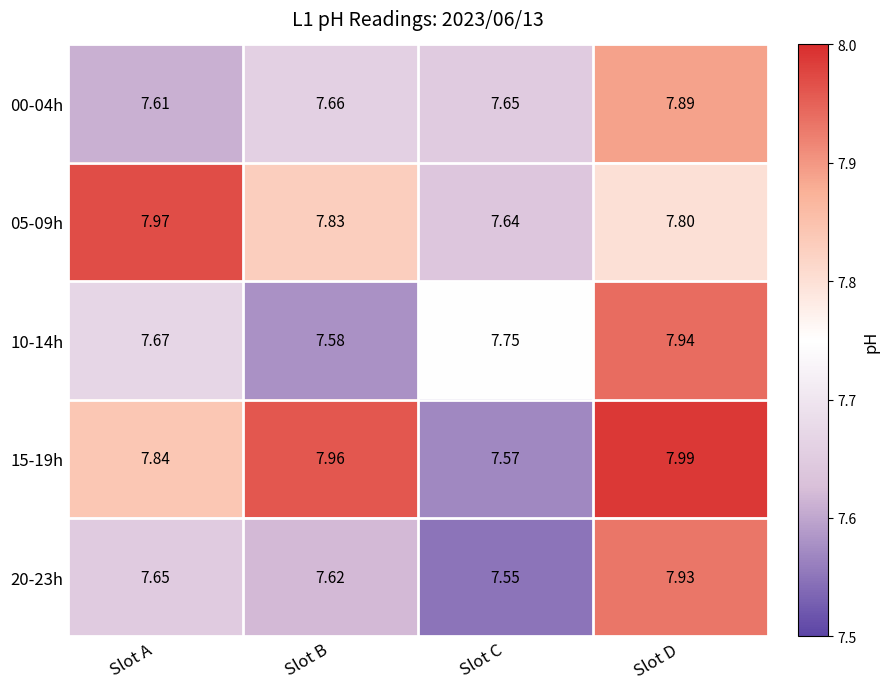

Which series has the largest range (max minus min)?

15-19h